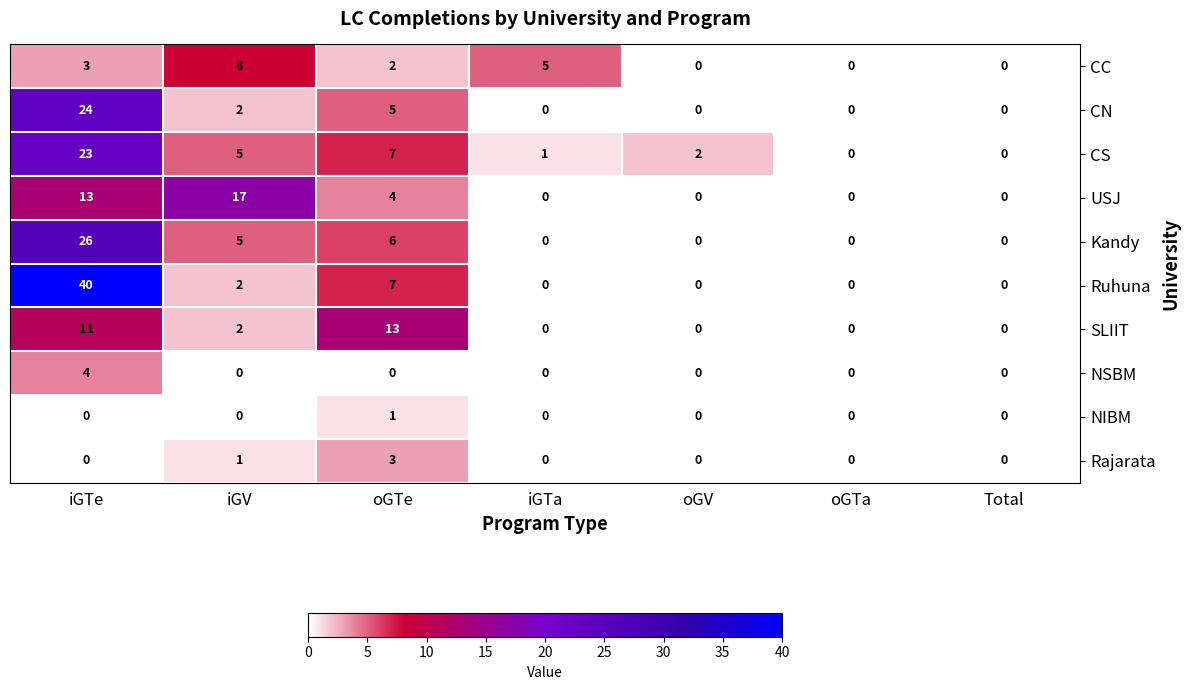

Rank the series by their maximum value, from lowest to highest.

NIBM, Rajarata, NSBM, CC, SLIIT, USJ, CS, CN, Kandy, Ruhuna